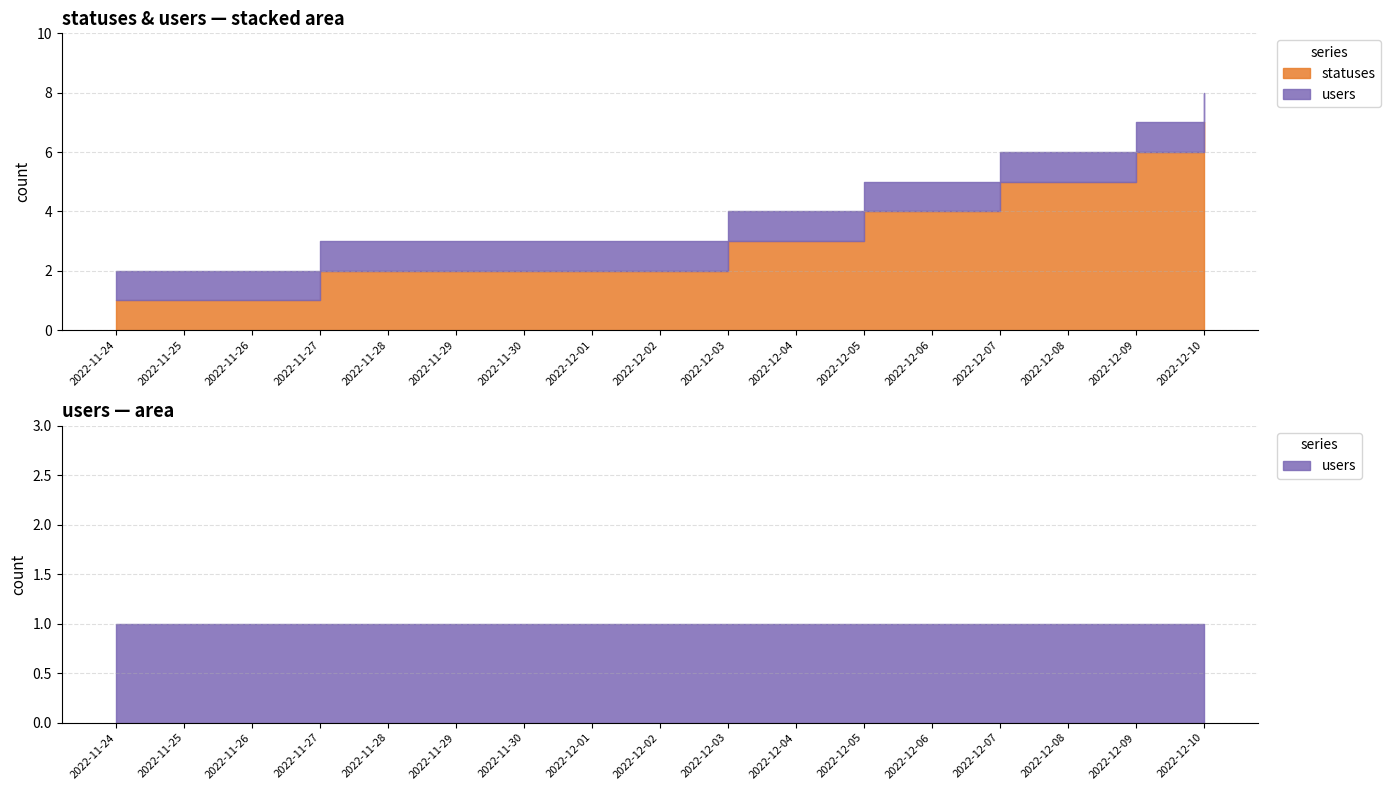

True or false: statuses and users cross at least once.

False